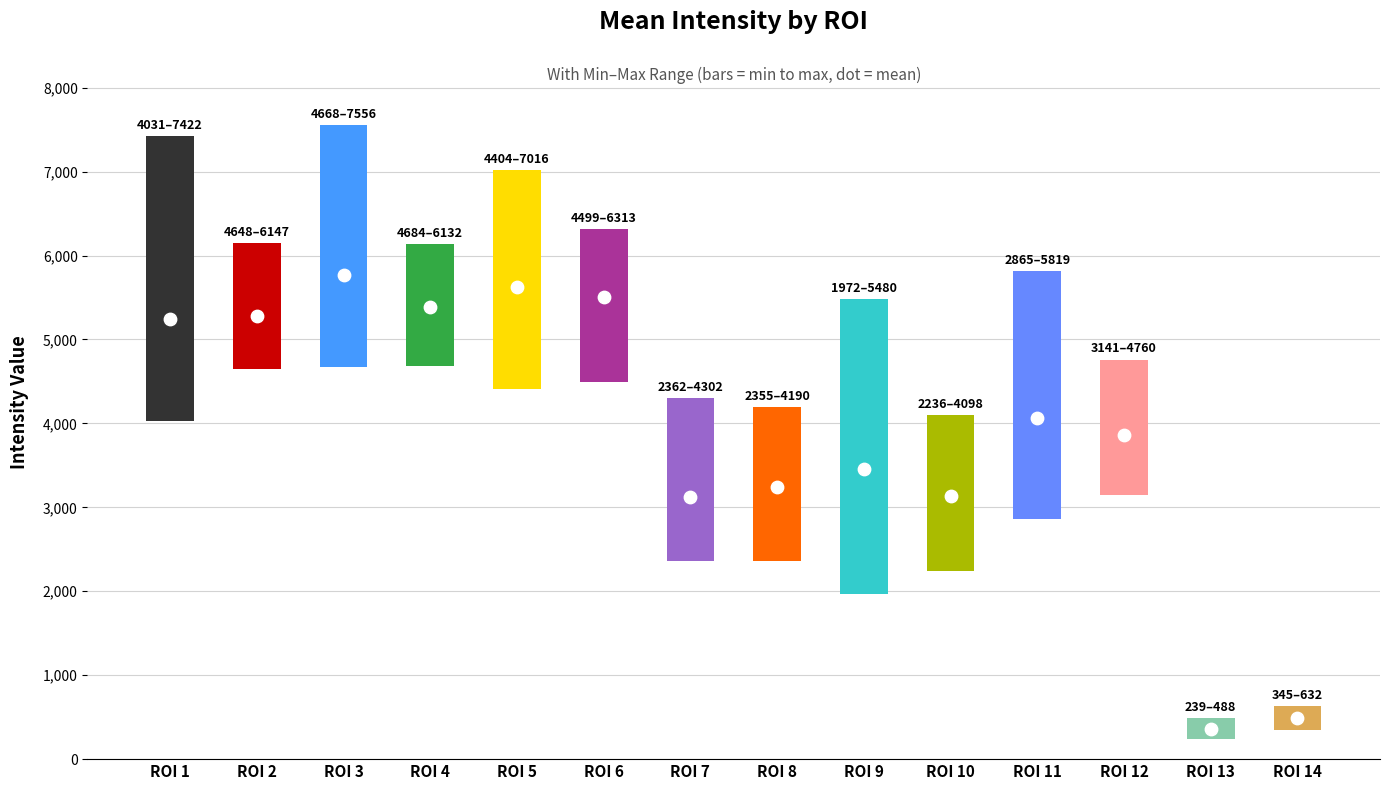

What is the total value across all series at 7?

9787.7